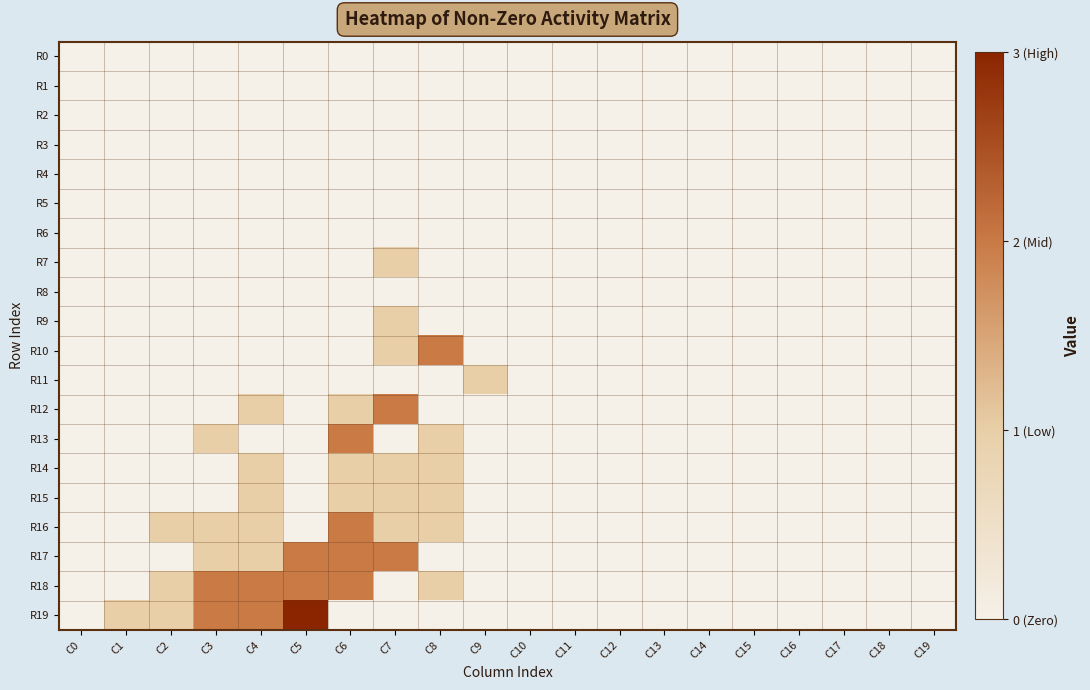

At which category does the chart reach its peak across all series?

C5